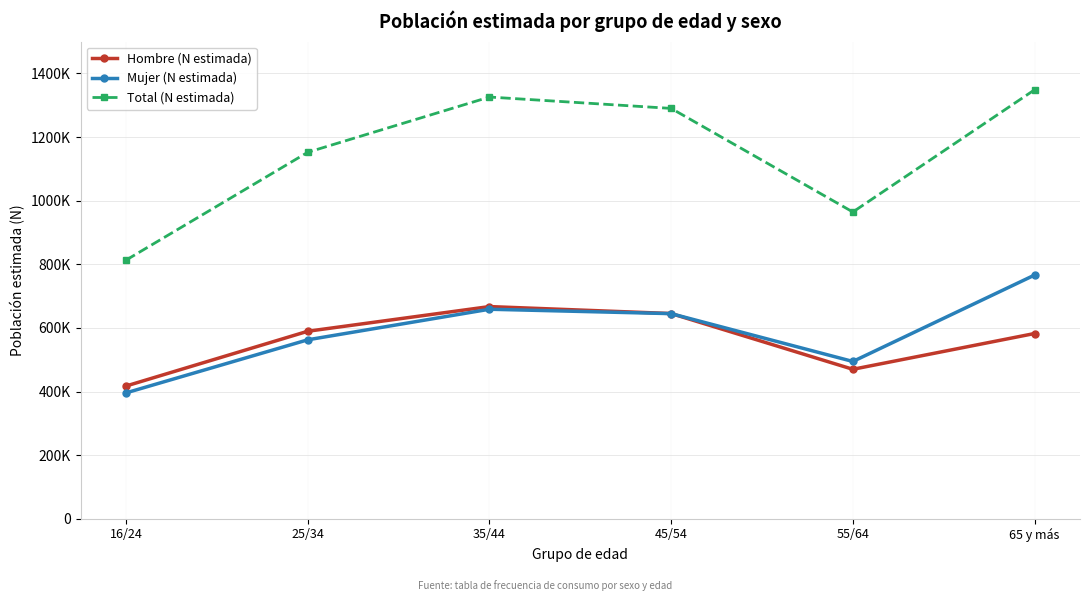

The value of Hombre (N estimada) at 25/34 is 589450. True or false?

True